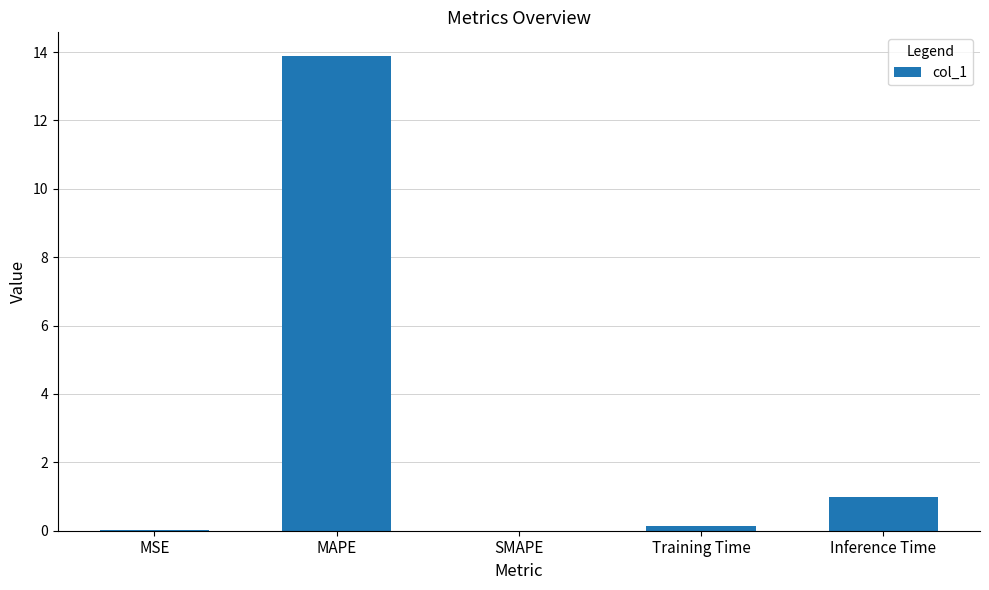

What is the change in value from MAPE to Training Time?

-13.7